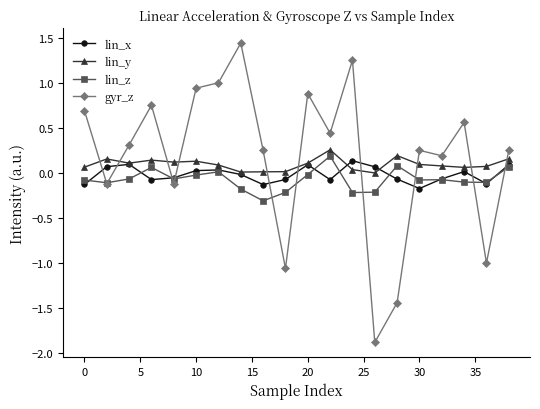

True or false: lin_x and gyr_z intersect in this chart.

True